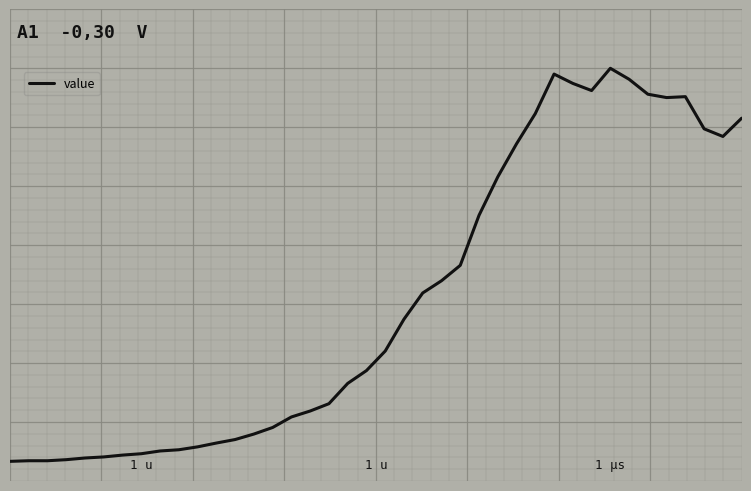

Reading left to right, list all the values displayed in this chart.

0.0	0.0	0.0	0.0	0.0	0.0	0.0	0.0	0.0	0.0	0.0	0.0	0.1	0.1	0.1	0.1	0.1	0.1	0.2	0.2	0.3	0.4	0.4	0.5	0.5	0.6	0.7	0.8	0.9	1.0	1.0	0.9	1.0	1.0	0.9	0.9	0.9	0.8	0.8	0.9